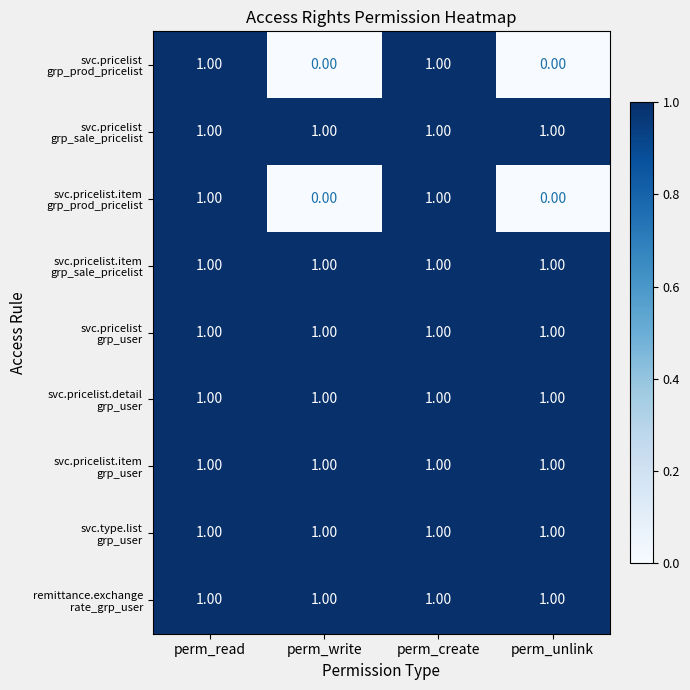

At how many categories does at least one series exceed 0?

4